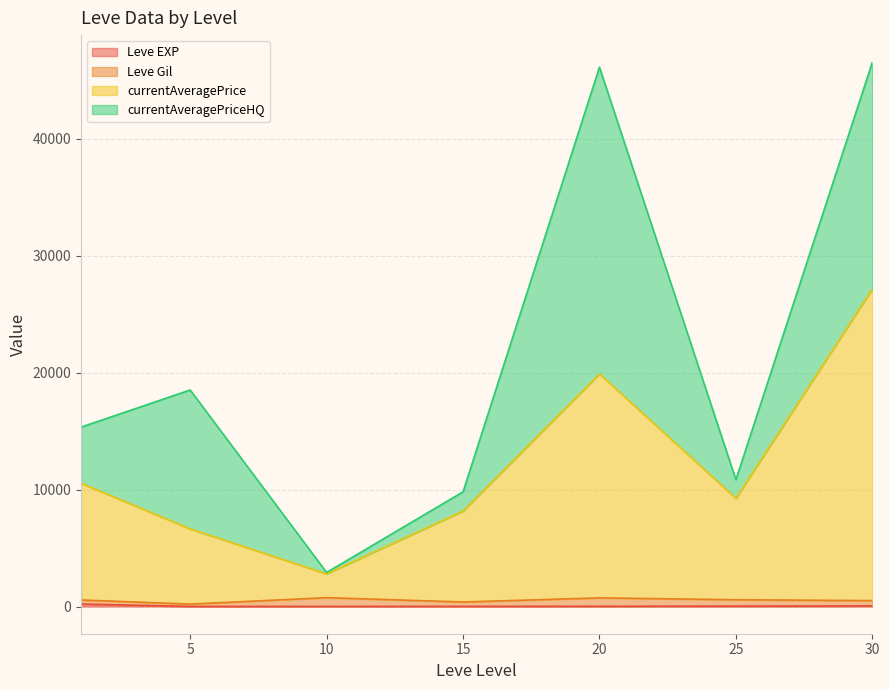

What are all the series names shown in the legend?

Leve EXP, Leve Gil, currentAveragePrice, currentAveragePriceHQ